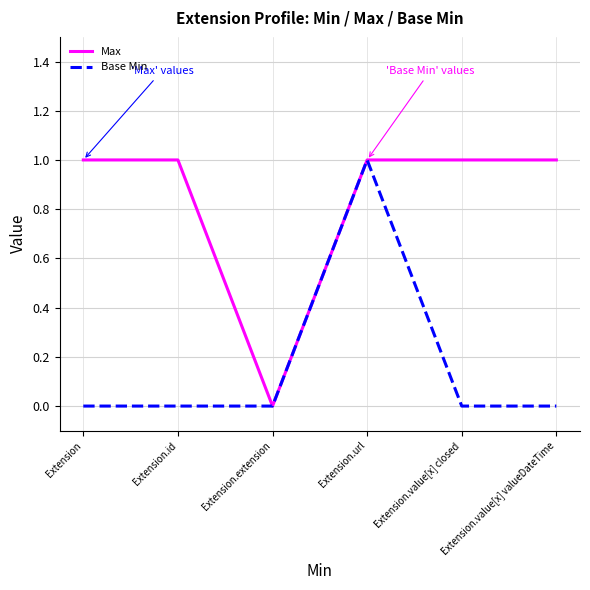

Does the chart have visible grid lines?

Yes